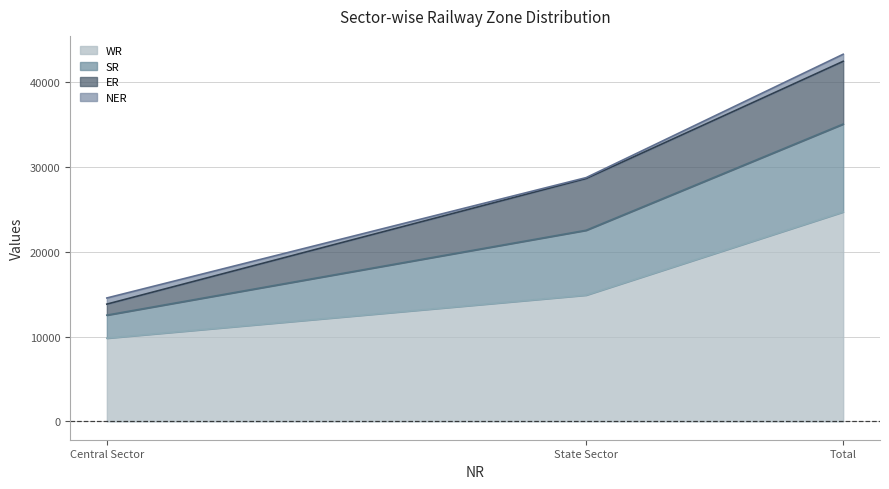

At which category is the sum across all series the highest?

Total